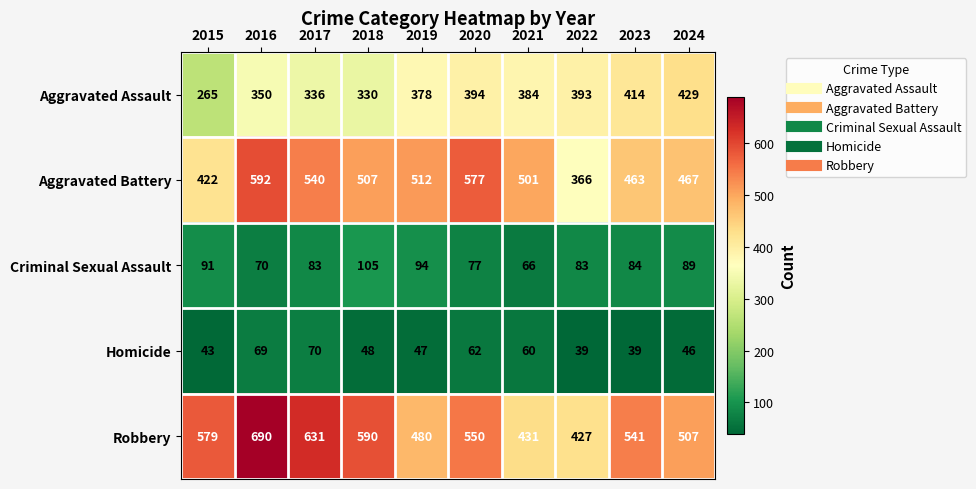

True or false: Aggravated Battery has a value of 507 at 2018.

True